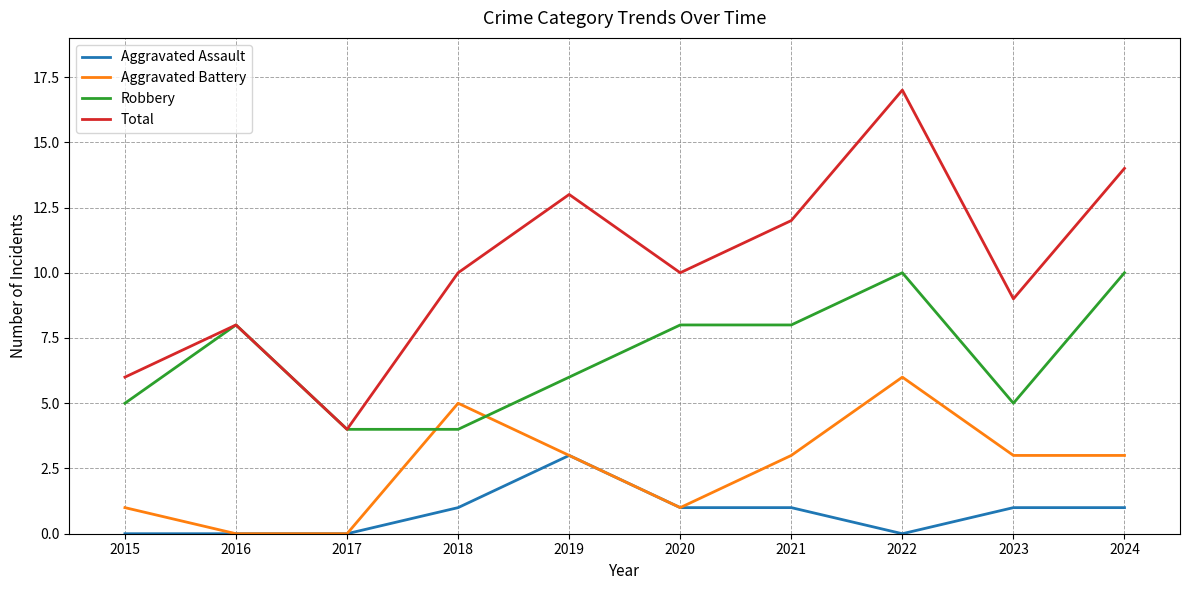

What is the sum of the Total values at 2019 and 2018?

23